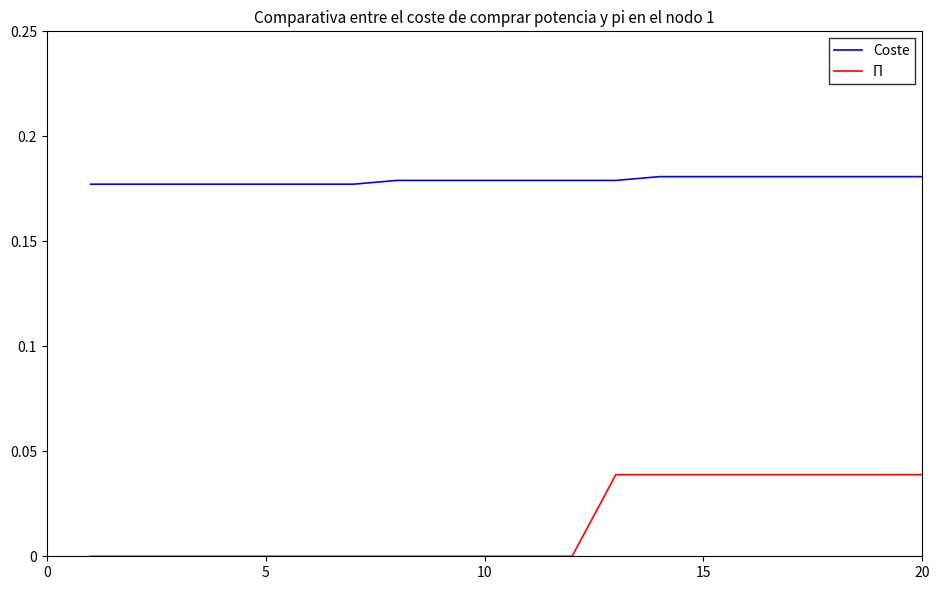

Does the chart have visible grid lines?

No